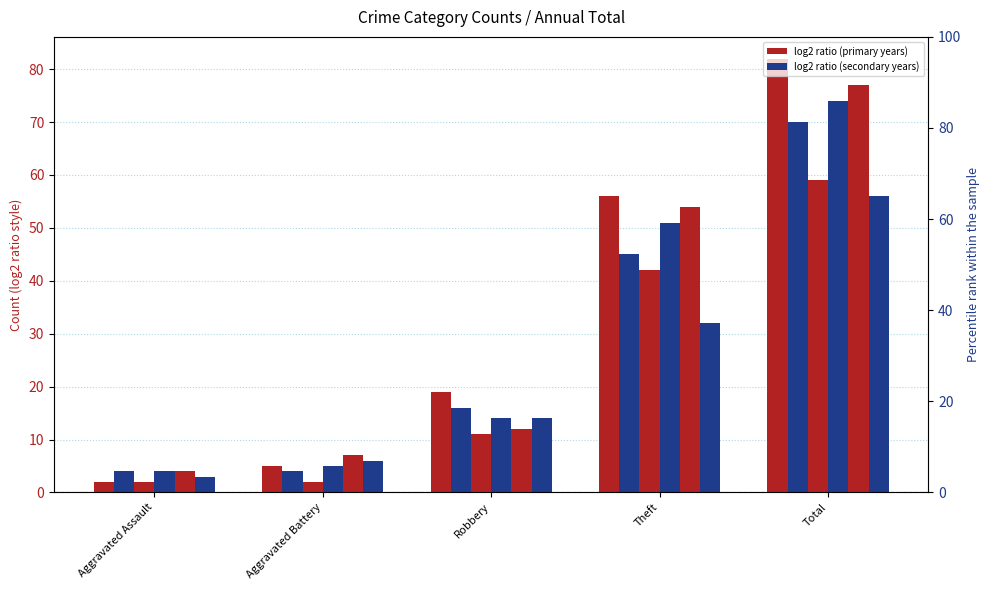

Read the 2015 (primary) value at Theft, to the nearest 10.

60